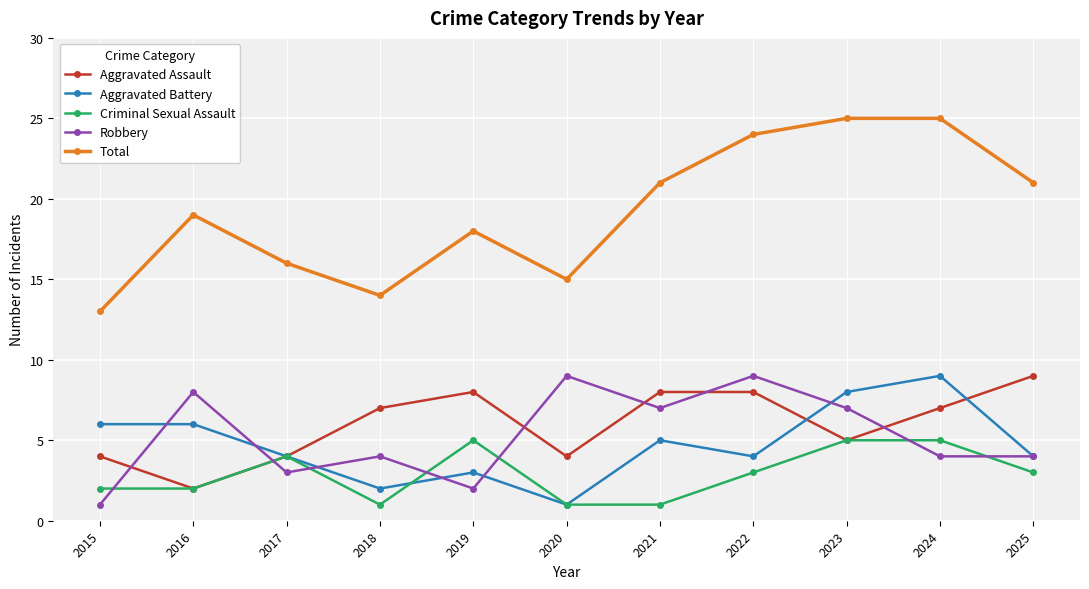

Is it true that Criminal Sexual Assault equals 5 at 2019?

True